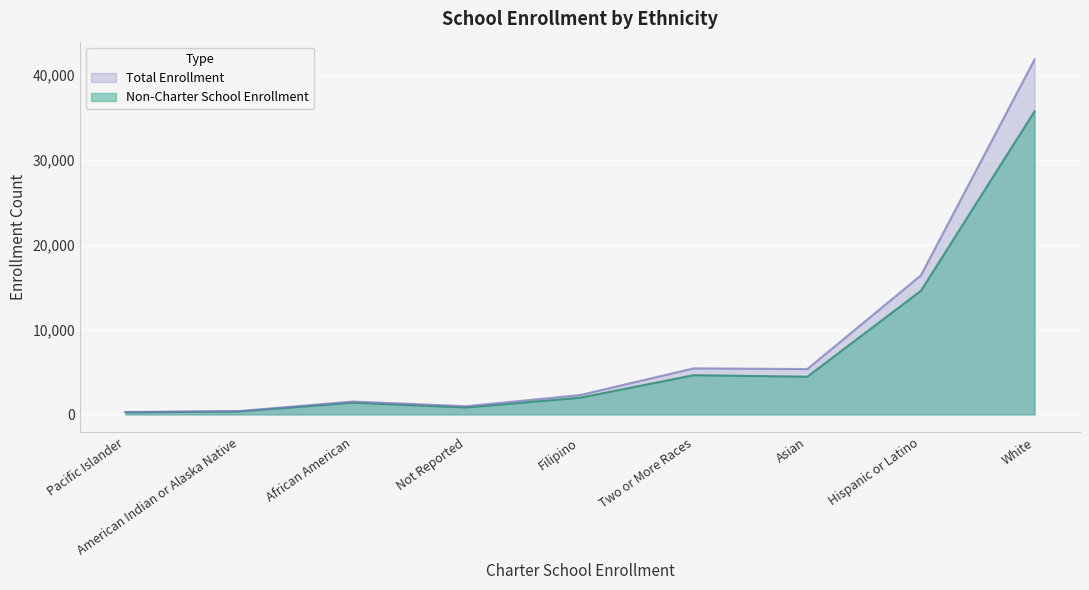

Which series has the widest spread of values?

Total Enrollment